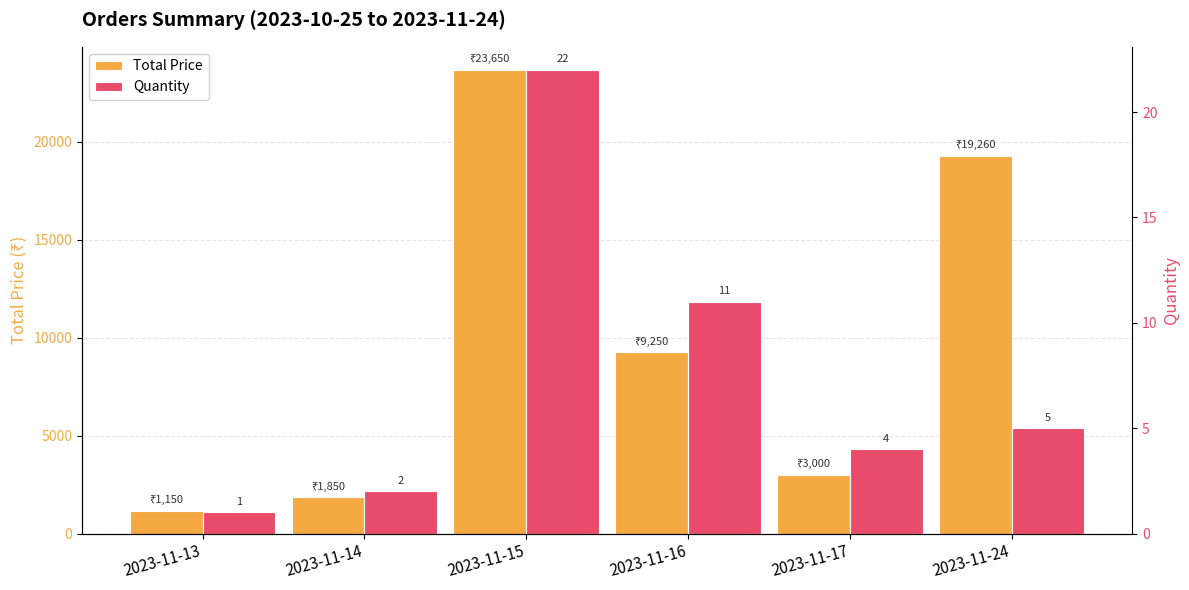

What is the value of the Quantity bar at the 1st from the left?

1